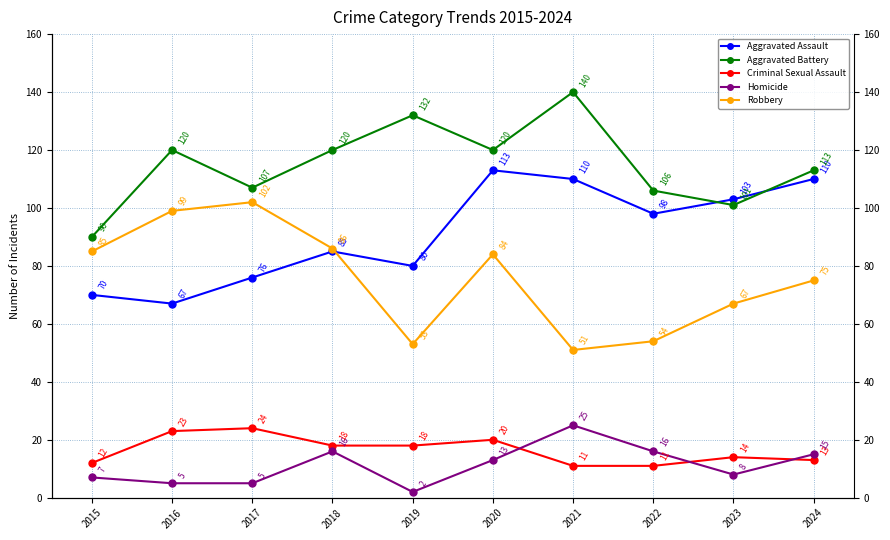

True or false: Aggravated Assault has more than 1 points higher than both neighbors.

True